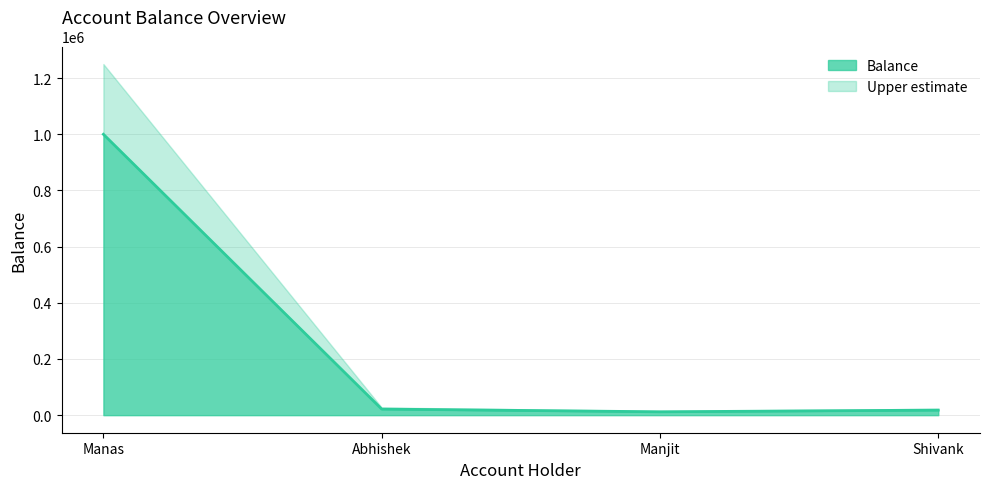

Rank the categories by value from lowest to highest.

Manjit, Shivank, Abhishek, Manas